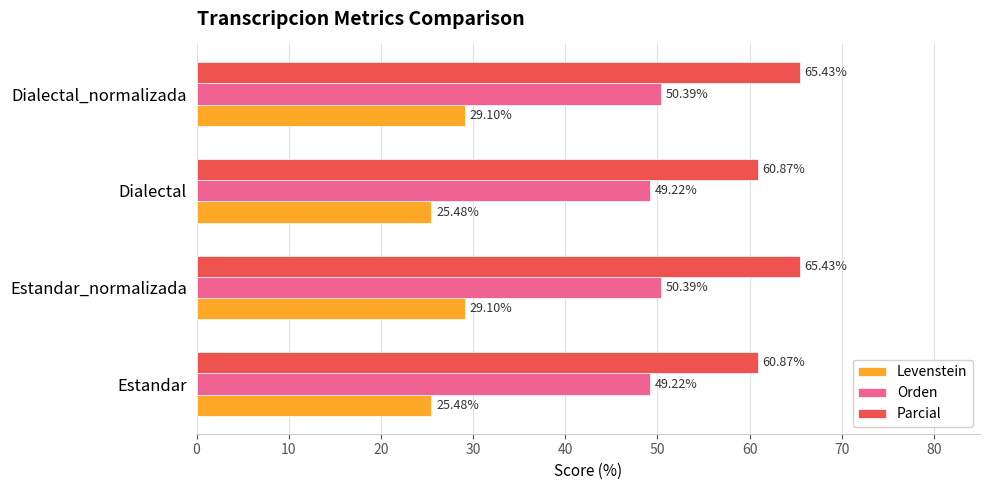

What is the difference between the second highest and second lowest values in the Parcial series?

4.6